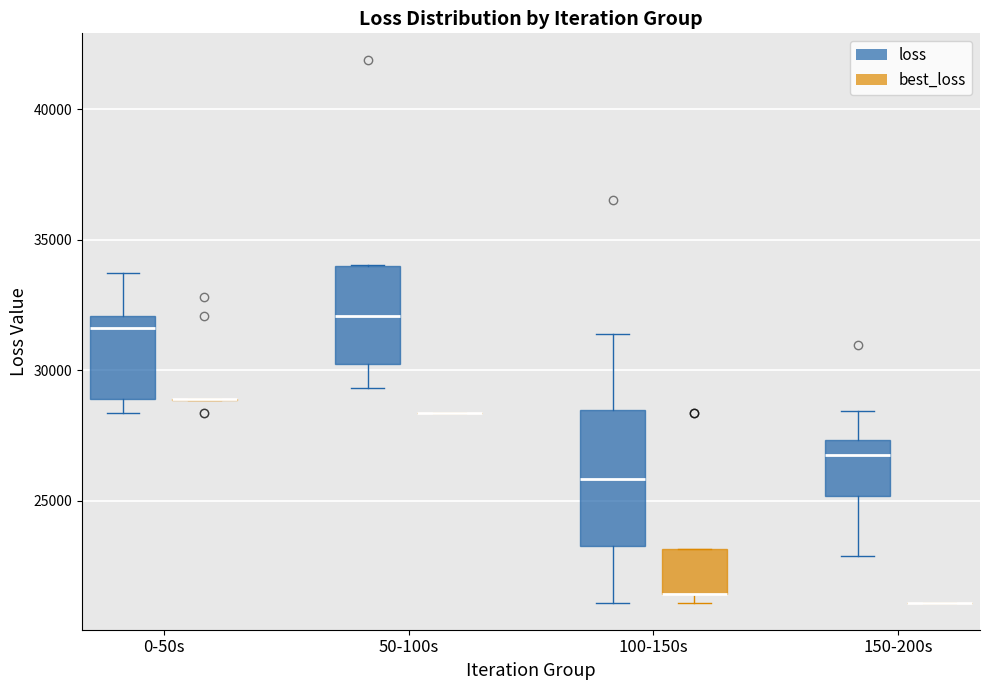

Reading left to right, read every box against the y-axis: the position of its median line, the range the box covers, and the ends of its whiskers. The values are not printed on the chart, so give them approximately, as read against the axis.

0-50s (loss): median 31500, box 29000 to 32000, whiskers 28500 to 33500
0-50s (best_loss): box collapsed to a line at 29000, whiskers 29000 to 29000
50-100s (loss): median 32000, box 30000 to 34000, whiskers 29500 to 34000
50-100s (best_loss): box collapsed to a line at 28500, whiskers 28500 to 28500
100-150s (loss): median 26000, box 23500 to 28500, whiskers 21000 to 31500
100-150s (best_loss): median 21500 (drawn on the box's lower edge), box 21500 to 23000, whiskers 21000 to 23000
150-200s (loss): median 26500, box 25000 to 27500, whiskers 23000 to 28500
150-200s (best_loss): box collapsed to a line at 21000, whiskers 21000 to 21000